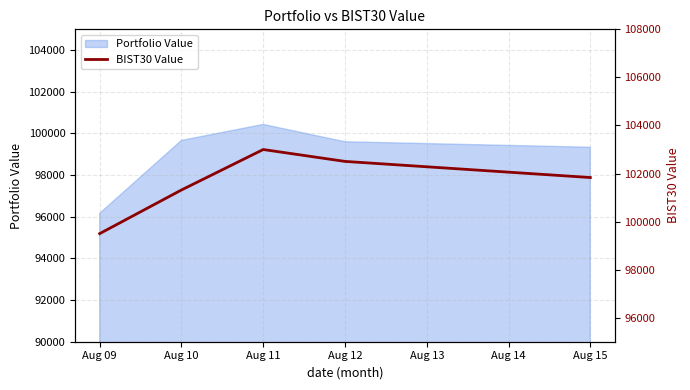

Where does the data first go above 101832?

Aug 11